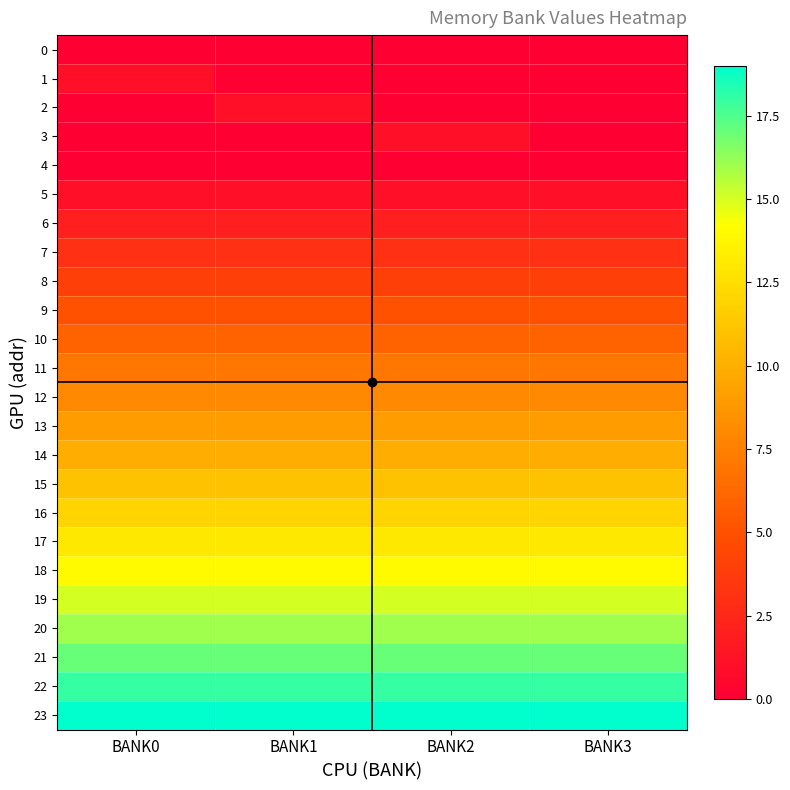

Reading left to right, list all the values displayed in this chart.

0: BANK0=0	BANK1=0	BANK2=0	BANK3=0
1: BANK0=1	BANK1=0	BANK2=0	BANK3=0
2: BANK0=0	BANK1=1	BANK2=0	BANK3=0
3: BANK0=0	BANK1=0	BANK2=1	BANK3=0
4: BANK0=0	BANK1=0	BANK2=0	BANK3=0
5: BANK0=1	BANK1=1	BANK2=1	BANK3=1
6: BANK0=2	BANK1=2	BANK2=2	BANK3=2
7: BANK0=3	BANK1=3	BANK2=3	BANK3=3
8: BANK0=4	BANK1=4	BANK2=4	BANK3=4
9: BANK0=5	BANK1=5	BANK2=5	BANK3=5
10: BANK0=6	BANK1=6	BANK2=6	BANK3=6
11: BANK0=7	BANK1=7	BANK2=7	BANK3=7
12: BANK0=8	BANK1=8	BANK2=8	BANK3=8
13: BANK0=9	BANK1=9	BANK2=9	BANK3=9
14: BANK0=10	BANK1=10	BANK2=10	BANK3=10
15: BANK0=11	BANK1=11	BANK2=11	BANK3=11
16: BANK0=12	BANK1=12	BANK2=12	BANK3=12
17: BANK0=13	BANK1=13	BANK2=13	BANK3=13
18: BANK0=14	BANK1=14	BANK2=14	BANK3=14
19: BANK0=15	BANK1=15	BANK2=15	BANK3=15
20: BANK0=16	BANK1=16	BANK2=16	BANK3=16
21: BANK0=17	BANK1=17	BANK2=17	BANK3=17
22: BANK0=18	BANK1=18	BANK2=18	BANK3=18
23: BANK0=19	BANK1=19	BANK2=19	BANK3=19